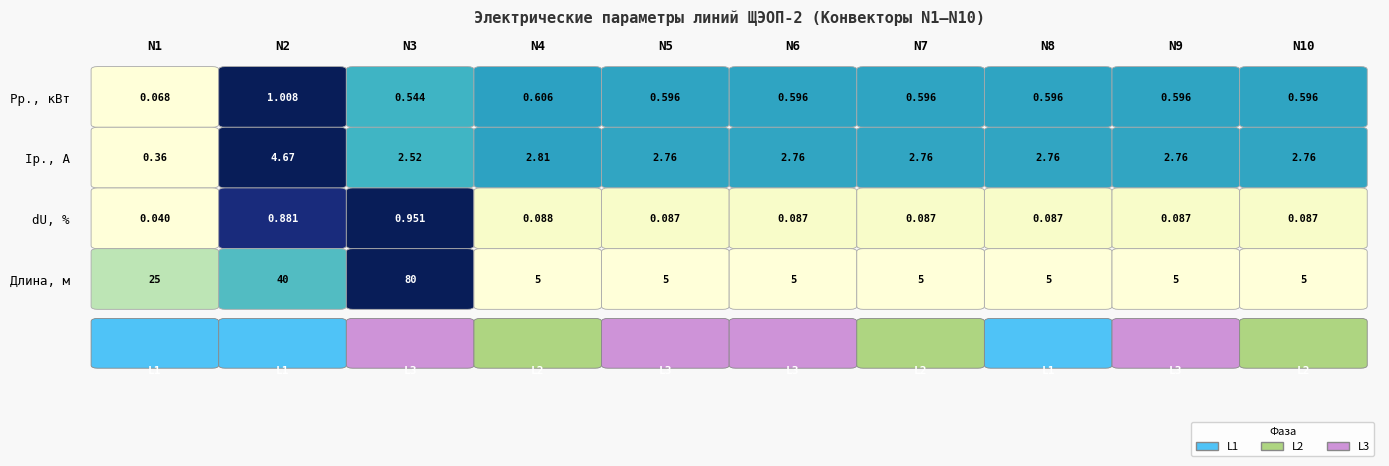

True or false: Pр. кВт has a value of 0.0 at Pр. кВт.

False